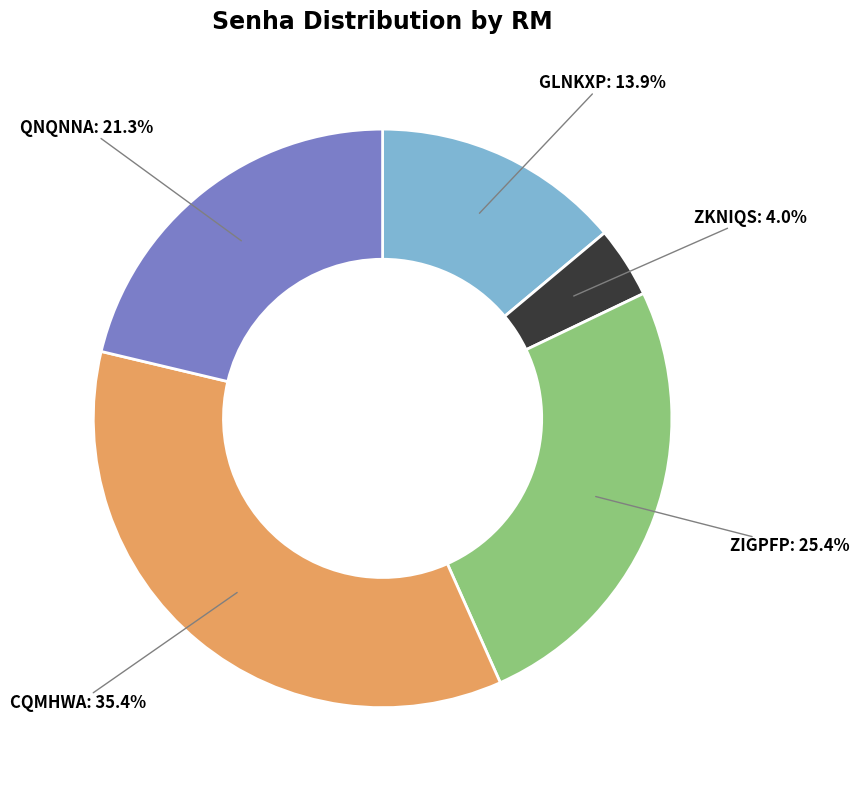

What percentage is NOT represented by QNQNNA?

78.7%